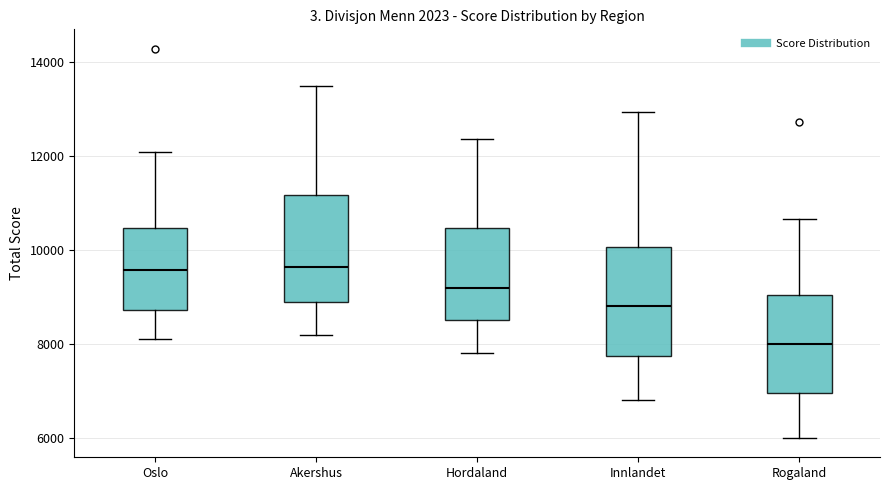

Reading left to right, read every box against the y-axis: the position of its median line, the range the box covers, and the ends of its whiskers. The values are not printed on the chart, so give them approximately, as read against the axis.

Oslo: median 9600, box 8800 to 10400, whiskers 8200 to 12000
Akershus: median 9600, box 9000 to 11200, whiskers 8200 to 13400
Hordaland: median 9200, box 8600 to 10400, whiskers 7800 to 12400
Innlandet: median 8800, box 7800 to 10000, whiskers 6800 to 13000
Rogaland: median 8000, box 7000 to 9000, whiskers 6000 to 10600